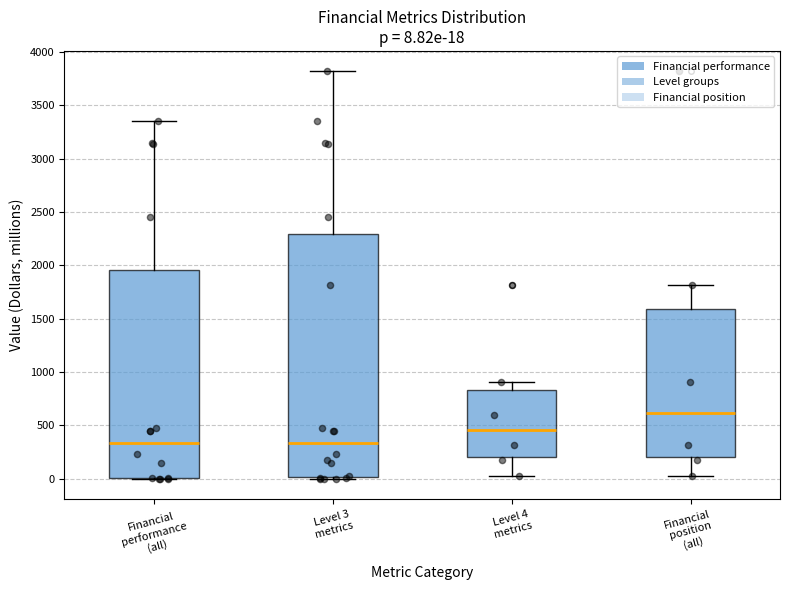

Which box has the highest median line?

Financial position (all)